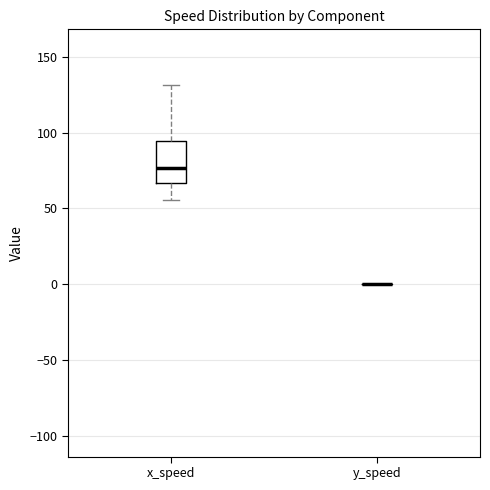

Comparing the boxes themselves (not the whiskers), which one is the tallest?

x_speed